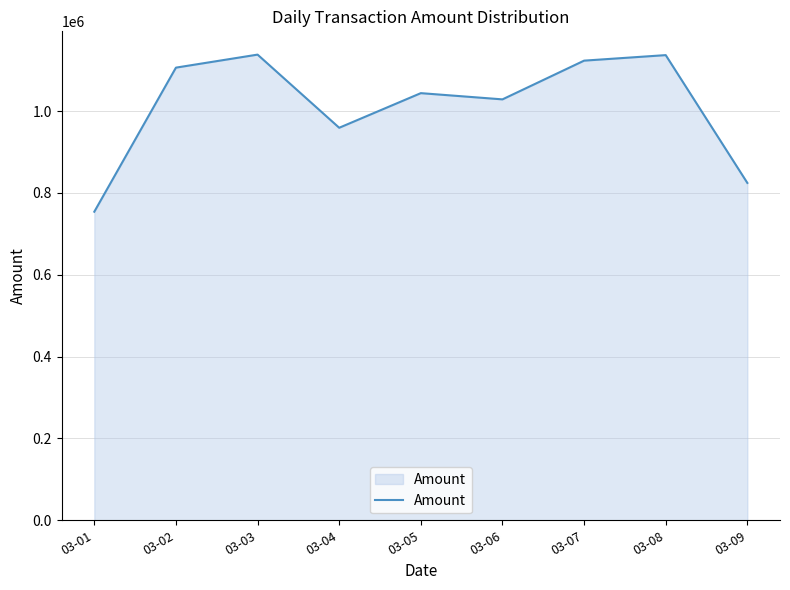

What is the minimum value shown in the chart?

753968.0